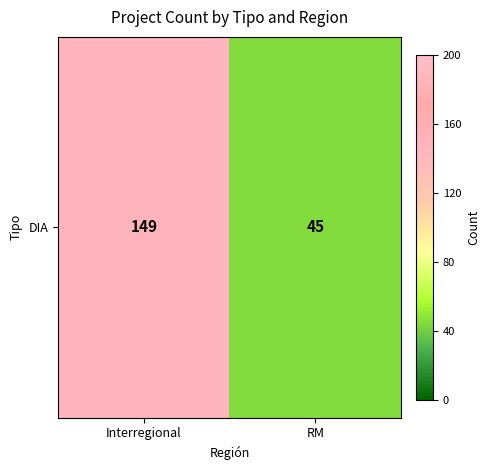

How many data points are less than 149?

1